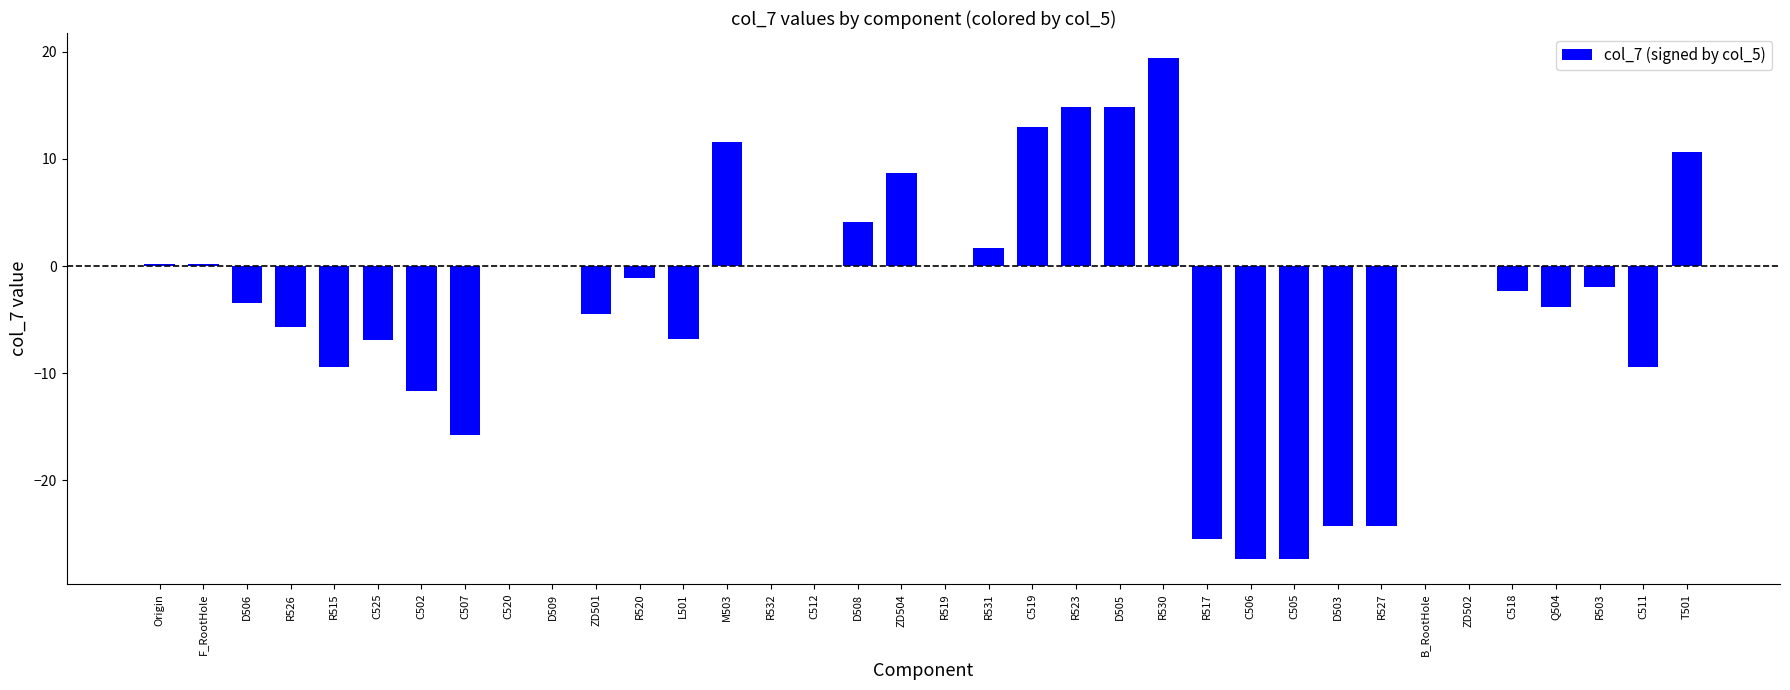

True or false: the data shows -25.4 at R517.

True